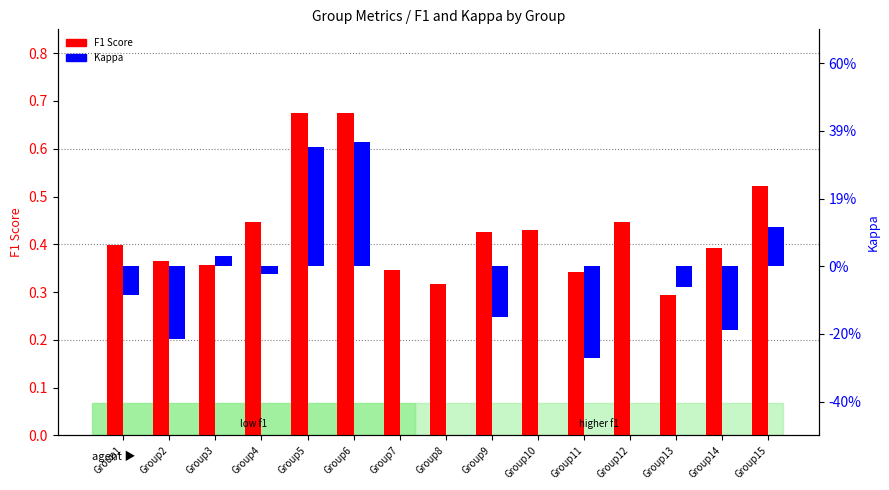

At how many categories does at least one series exceed 0?

15